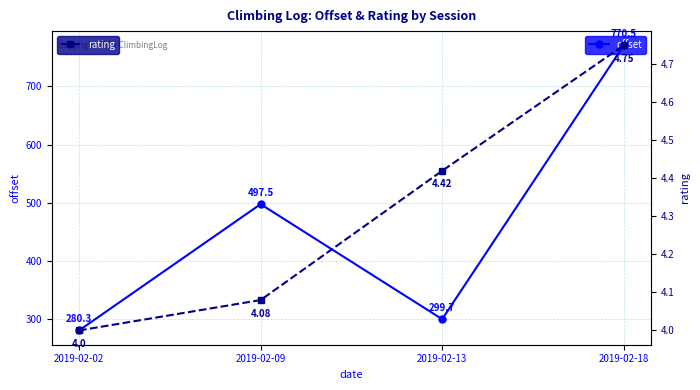

List the series in order of their overall mean, lowest first.

rating, offset